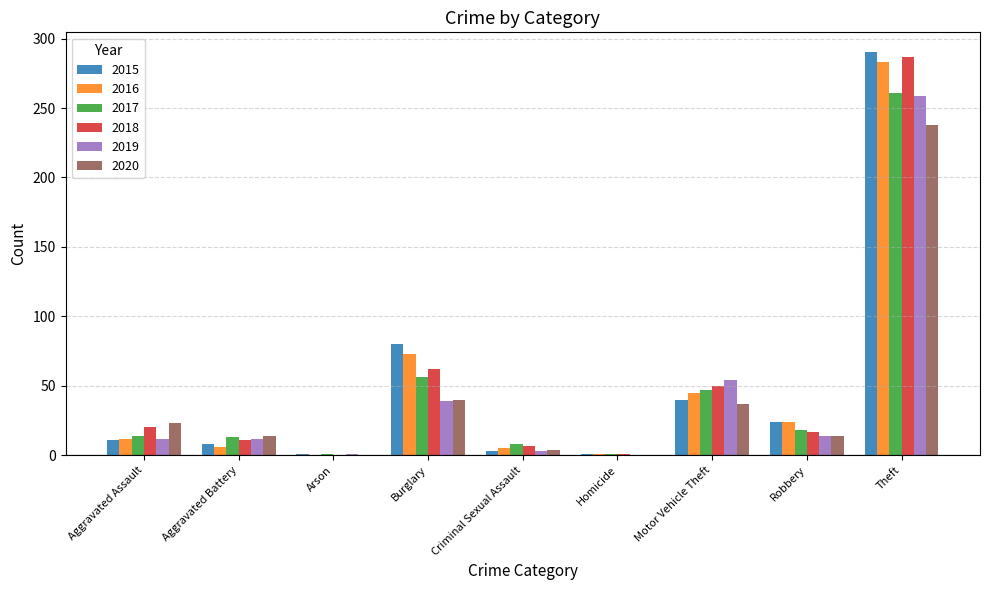

What is the total value across all series at Motor Vehicle Theft?

273